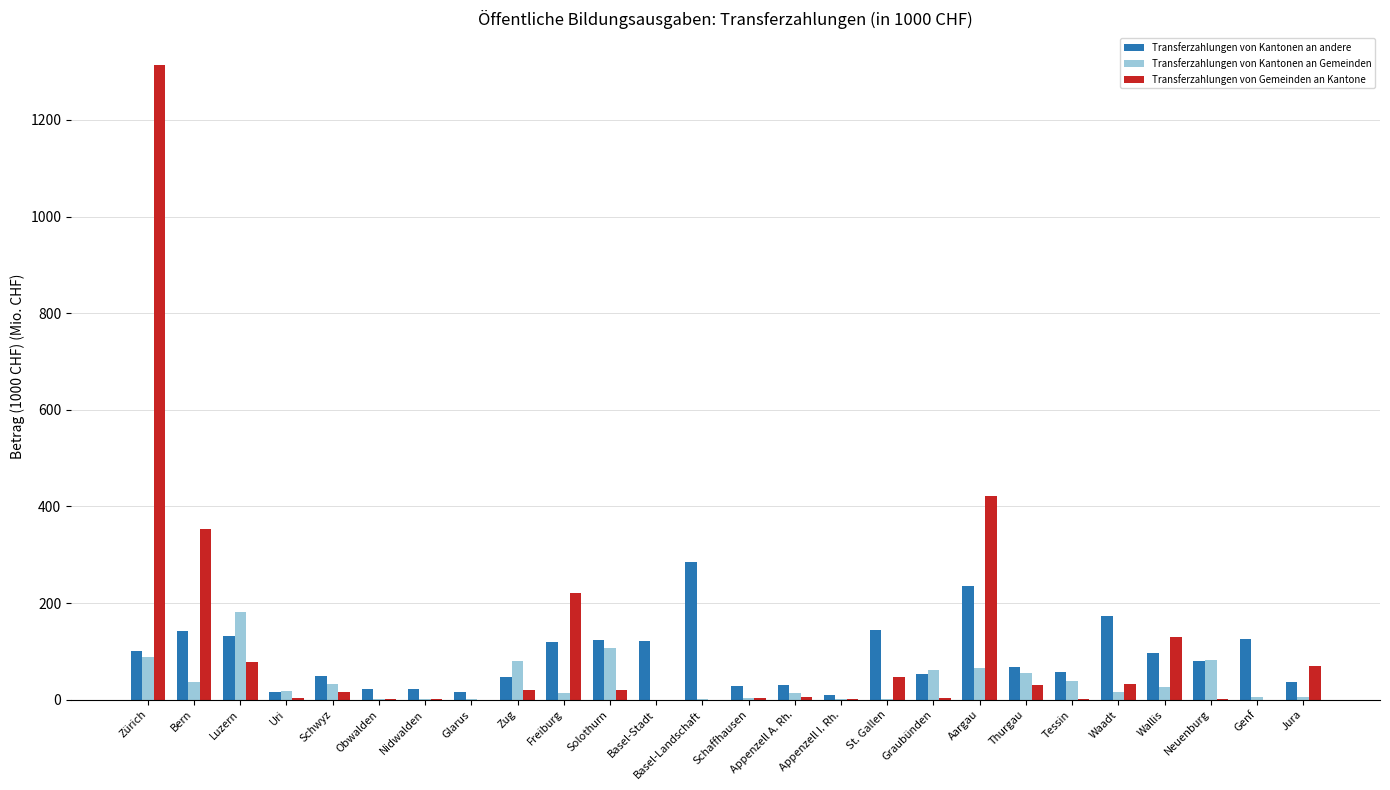

What are all the series names shown in the legend?

Transferzahlungen von Kantonen an andere, Transferzahlungen von Kantonen an Gemeinden, Transferzahlungen von Gemeinden an Kantone